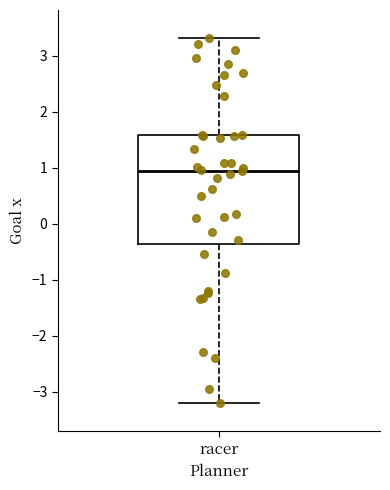

Where is the upper edge of the box for racer on the y-axis? The values are not printed on the chart, so give them approximately, as read against the axis.

1.6